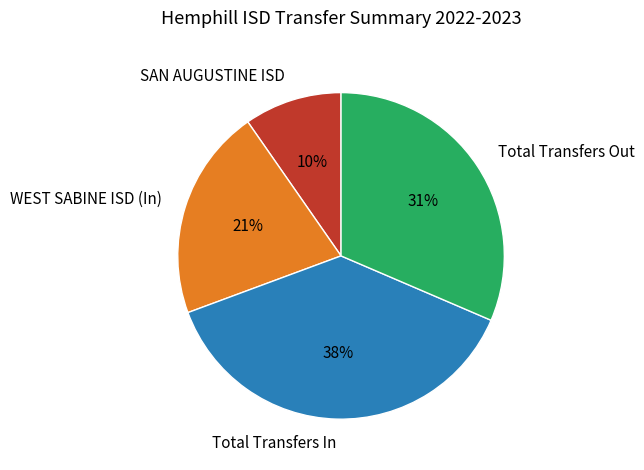

Which slice is the largest?

Total Transfers In